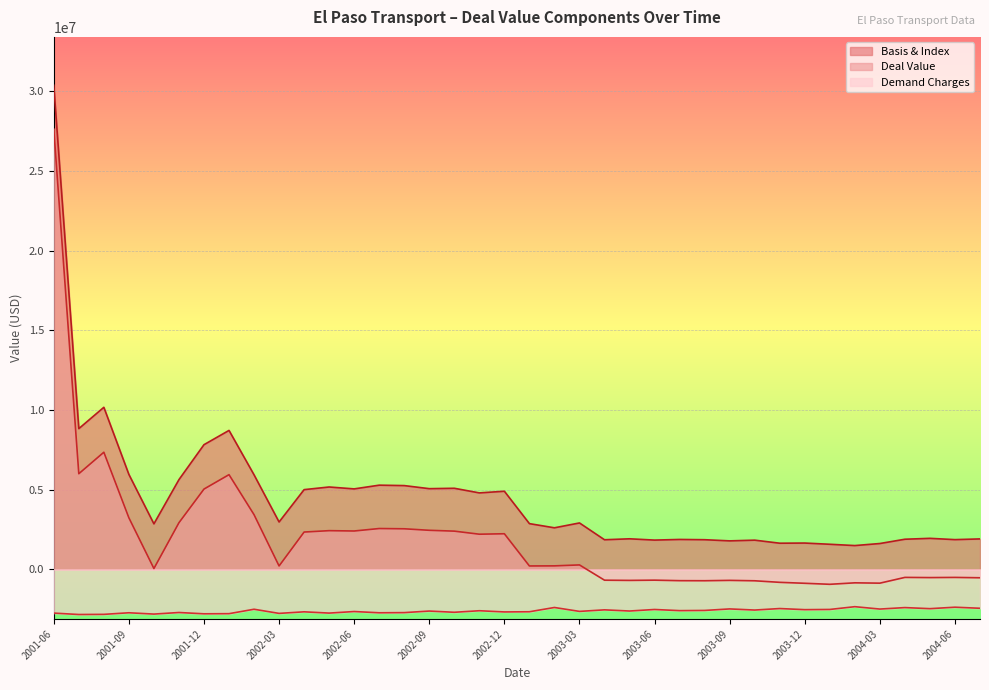

What is the difference between the Demand Charges values at 2004-07 and 2002-02?

61727.7